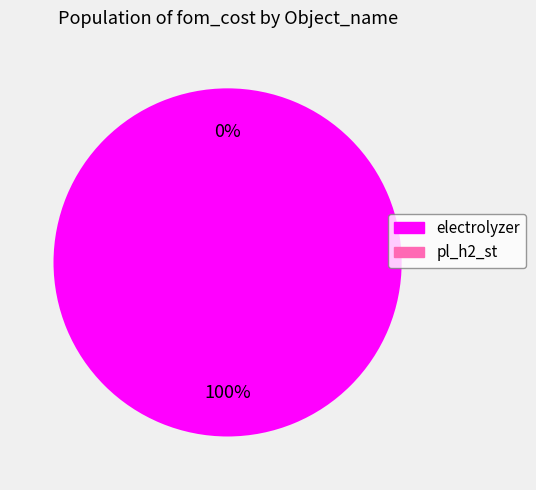

Between pl_h2_st and electrolyzer, which is larger?

electrolyzer